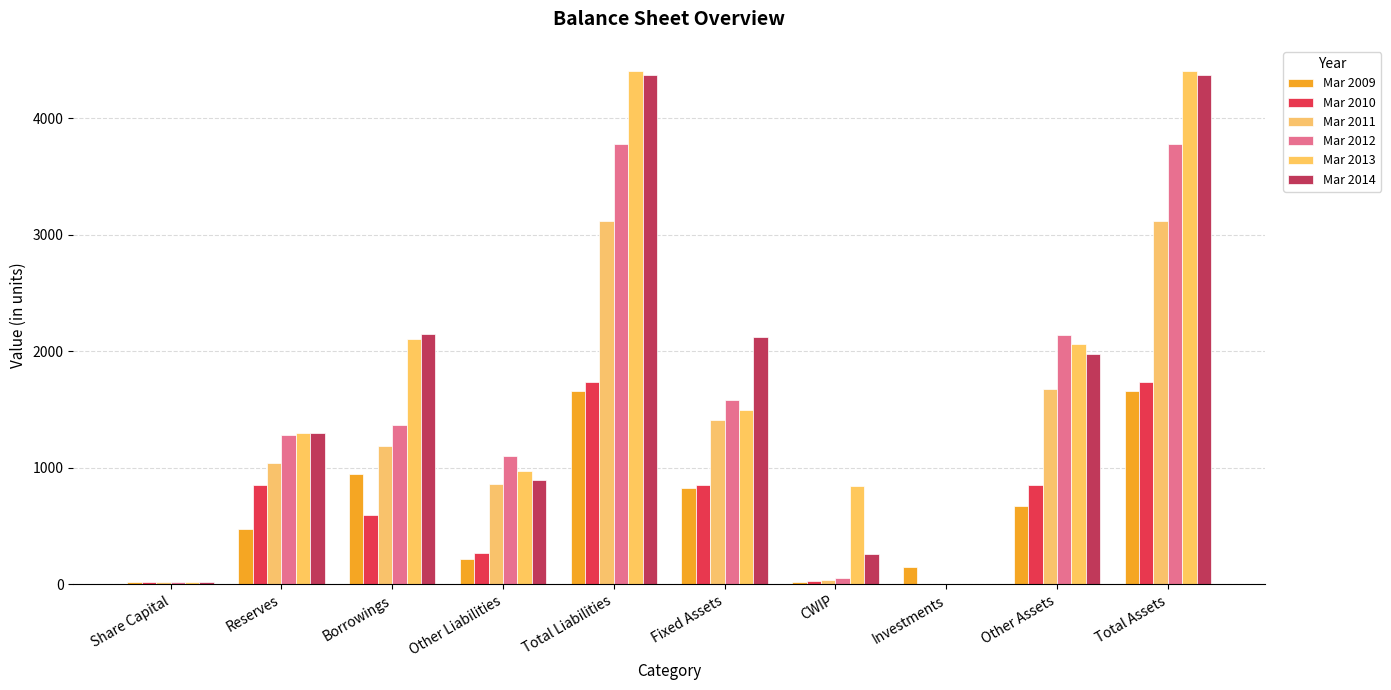

True or false: Mar 2013 has a value of 702 at Reserves.

False